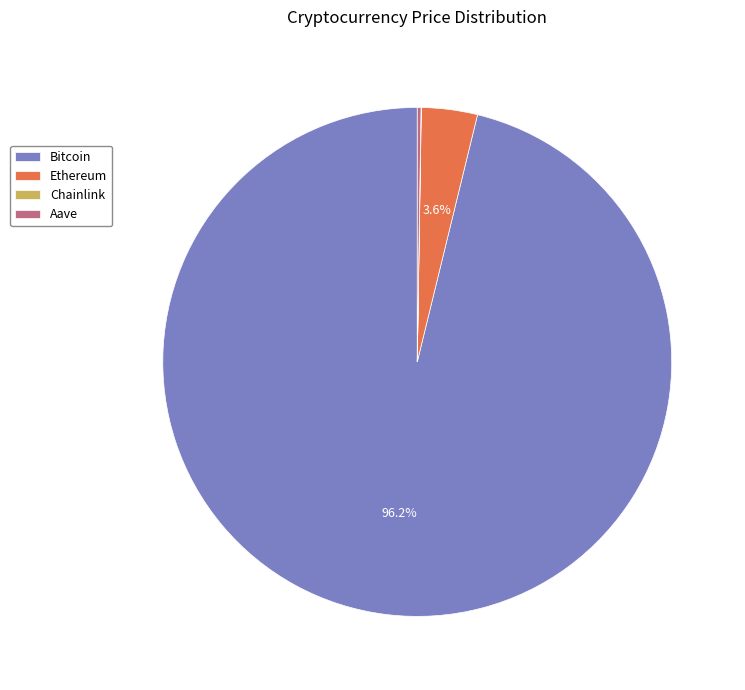

Between Ethereum and Bitcoin, which is larger?

Bitcoin